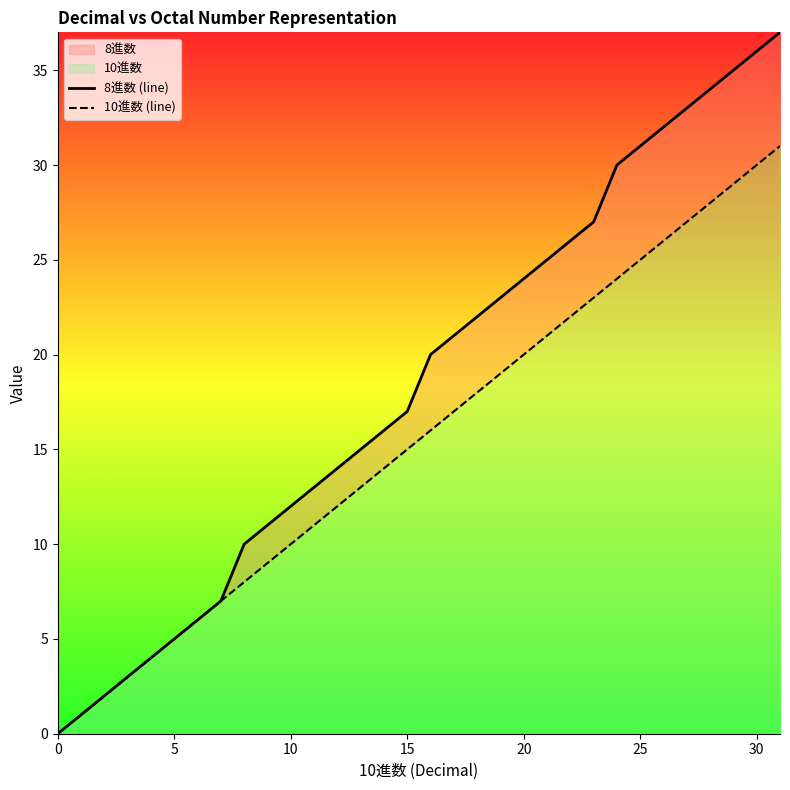

What is the label of the 14th point from the right?

18